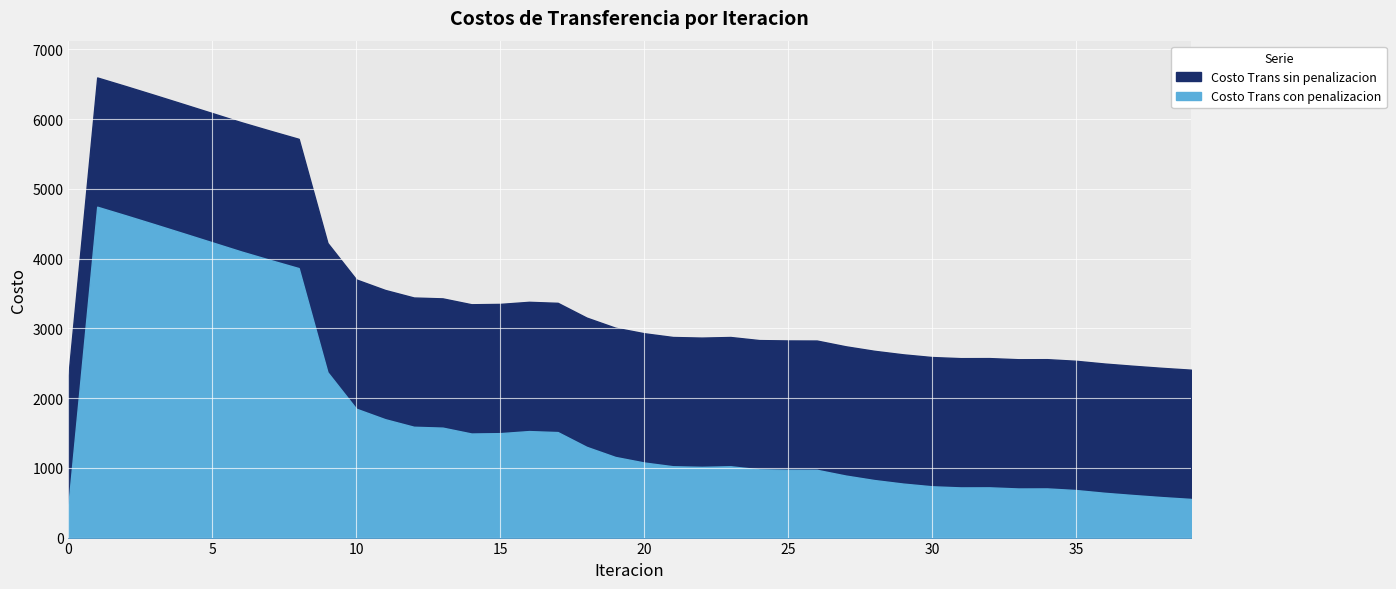

List the labels in order of Costo Trans con penalizacion value, smallest first.

0, 39, 38, 37, 36, 35, 33, 34, 31, 32, 30, 29, 28, 27, 26, 25, 24, 22, 23, 21, 20, 19, 18, 14, 15, 17, 16, 13, 12, 11, 10, 9, 8, 7, 6, 5, 4, 3, 2, 1